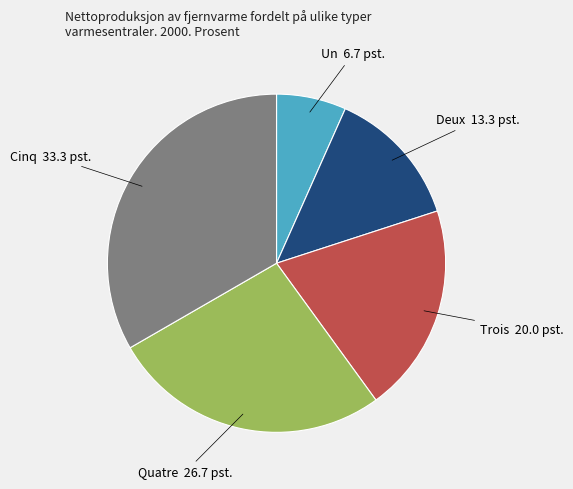

Rank the categories by value from highest to lowest.

Cinq, Quatre, Trois, Deux, Un